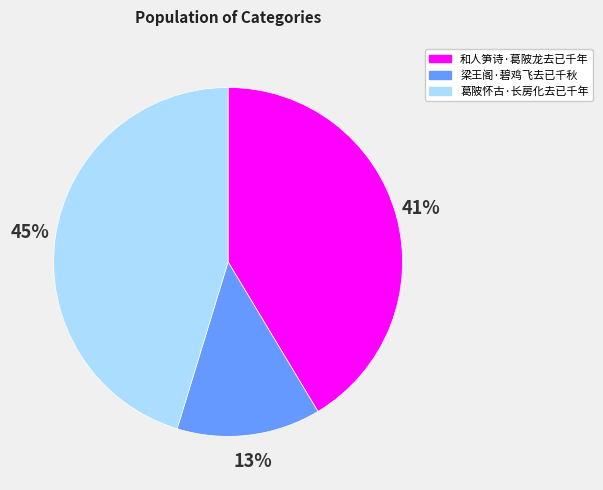

To the nearest percent, what is the difference between the largest and smallest slice percentages?

32%